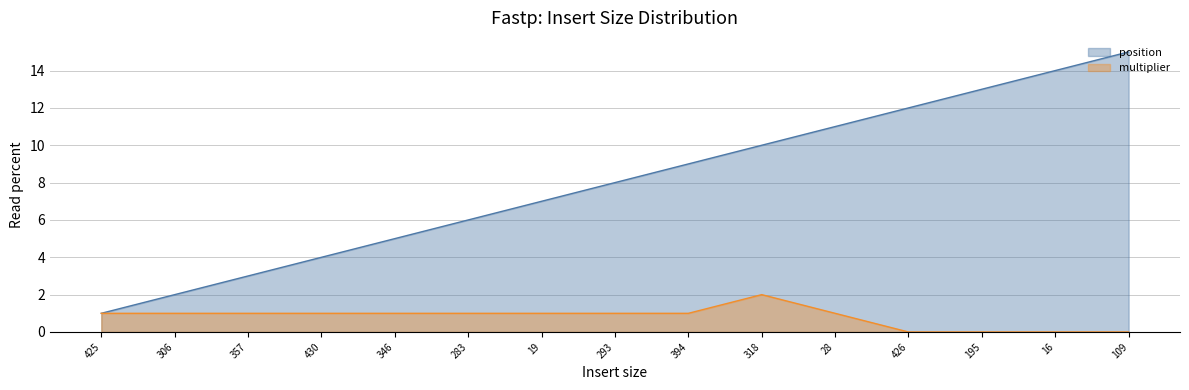

What is the label of the 11th point from the right?

346